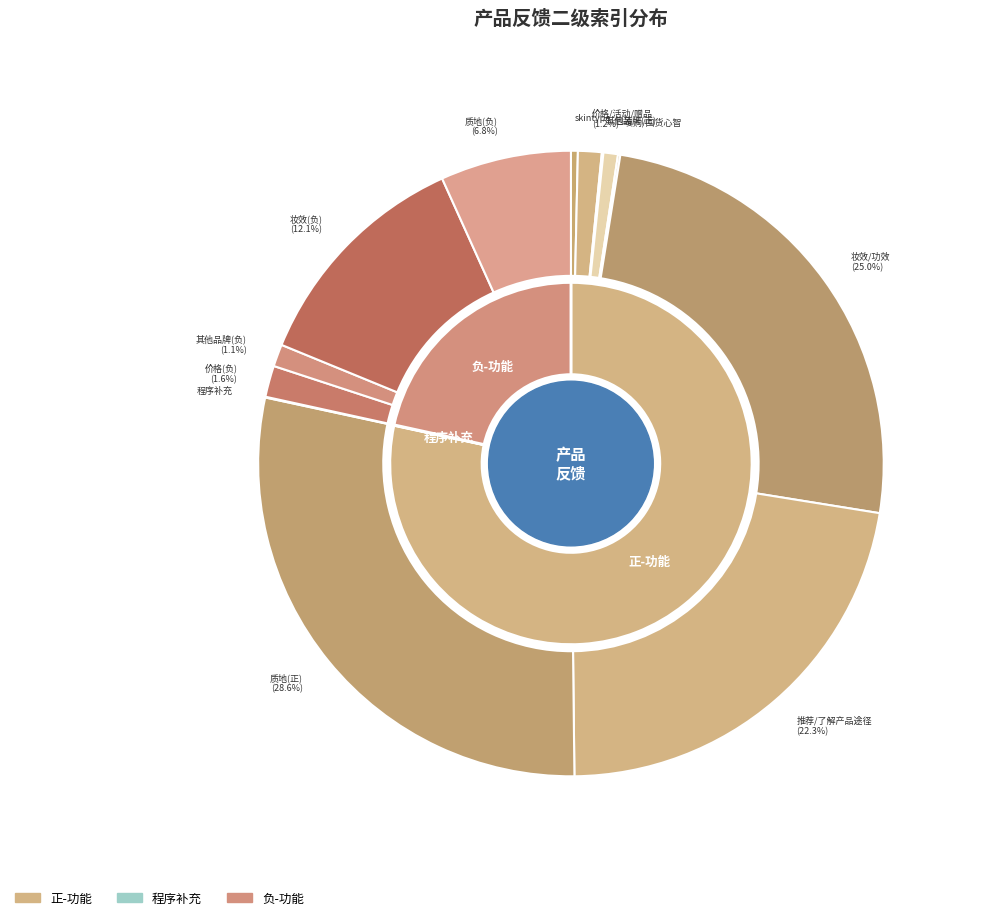

True or false: 质地(负) accounts for 7% of the total.

True